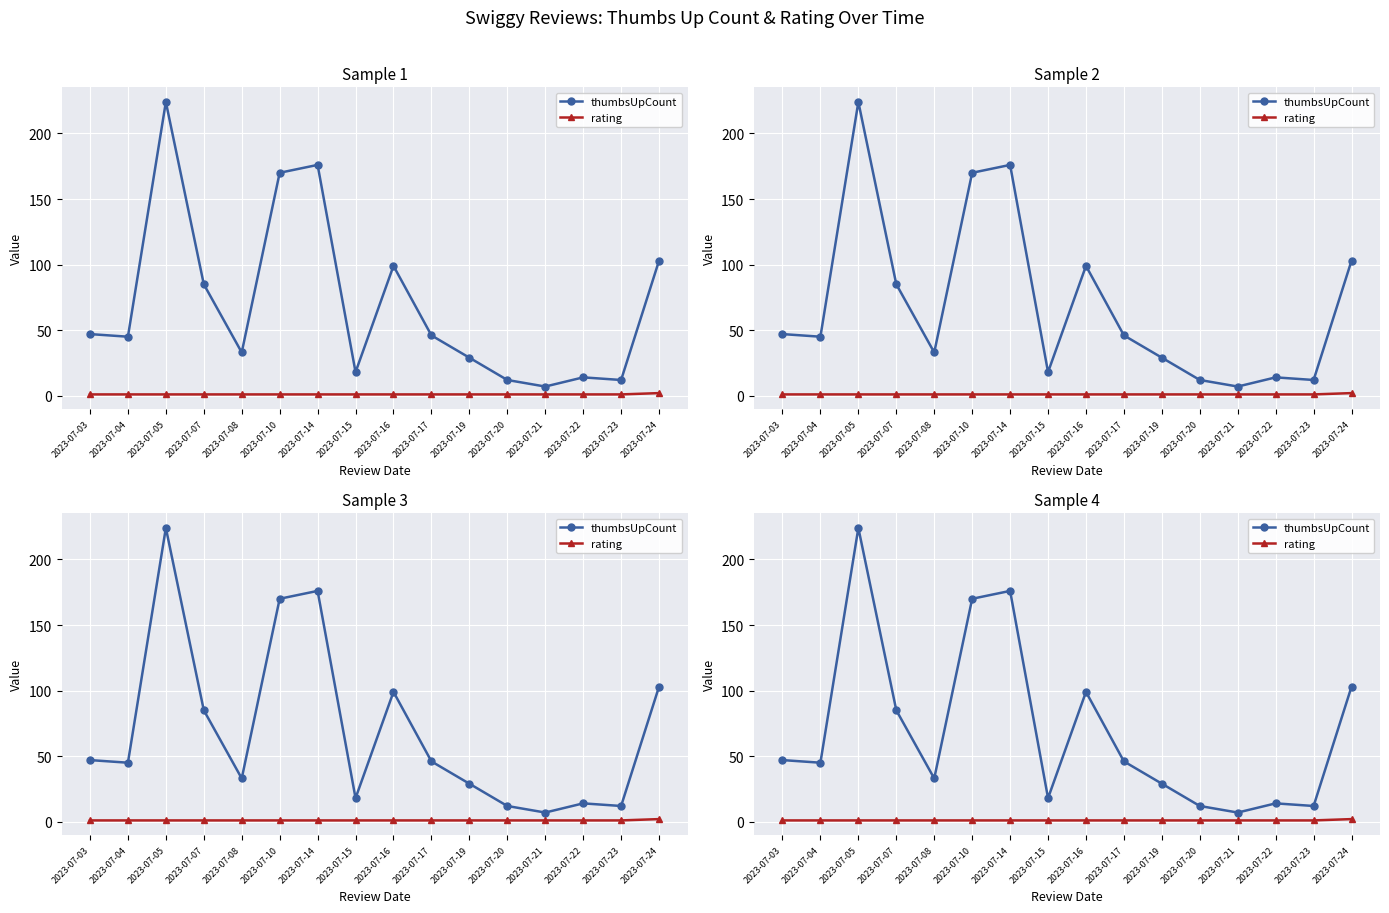

True or false: rating and thumbsUpCount intersect in this chart.

False